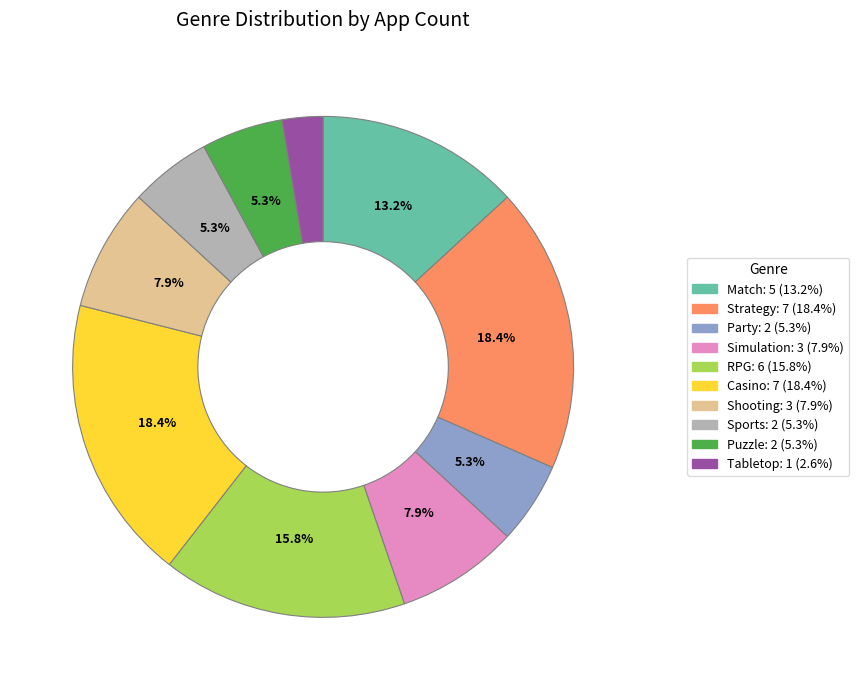

How many slices are in this pie chart?

10